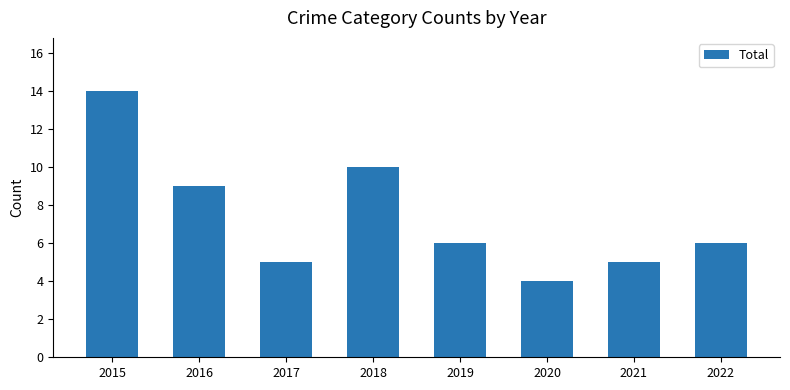

What is the greatest value displayed?

14